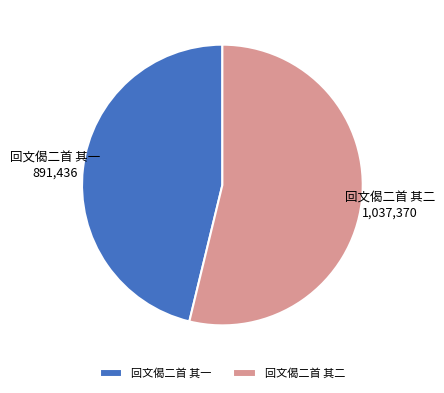

What is the smallest slice in the pie chart?

回文偈二首 其一